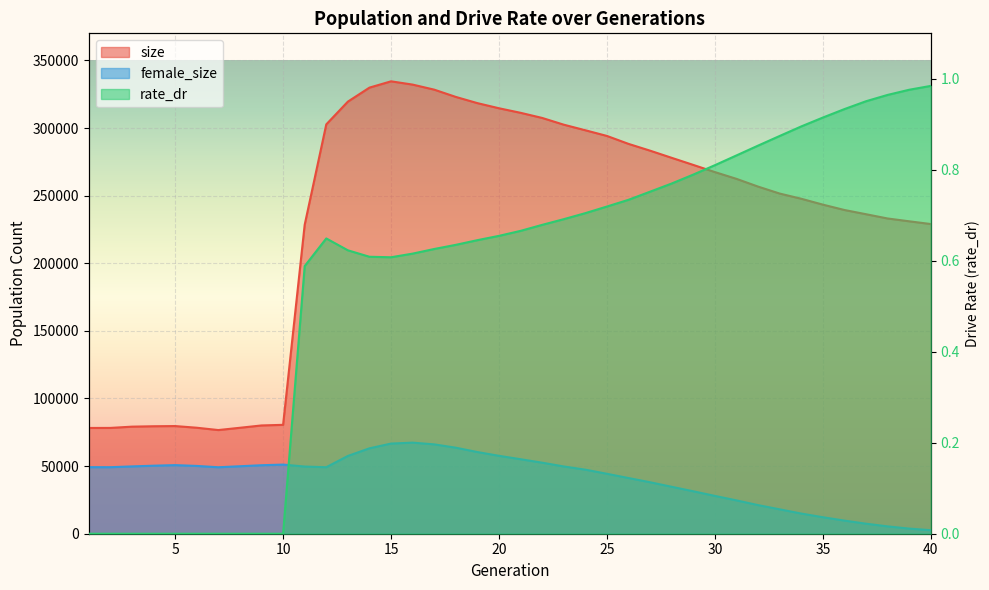

What are all the series names shown in the legend?

size, female_size, rate_dr